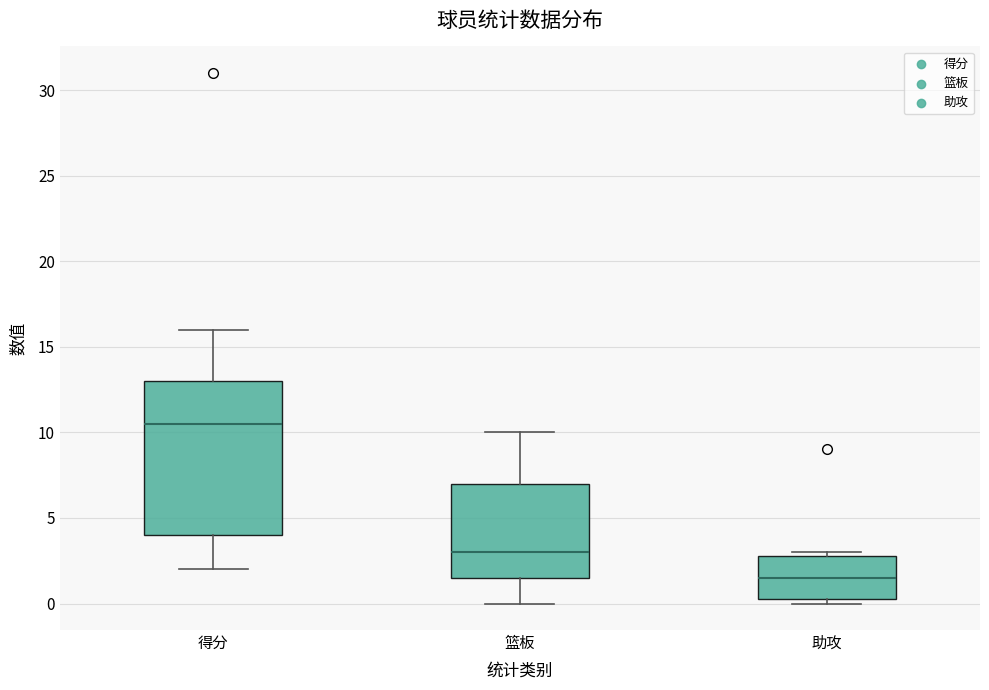

Reading left to right, read every box against the y-axis: the position of its median line, the range the box covers, and the ends of its whiskers. The values are not printed on the chart, so give them approximately, as read against the axis.

得分: median 10.5, box 4.0 to 13.0, whiskers 2.0 to 16.0
篮板: median 3.0, box 1.5 to 7.0, whiskers 0.0 to 10.0
助攻: median 1.5, box 0.5 to 3.0, whiskers 0.0 to 3.0 (just above the box's upper edge)